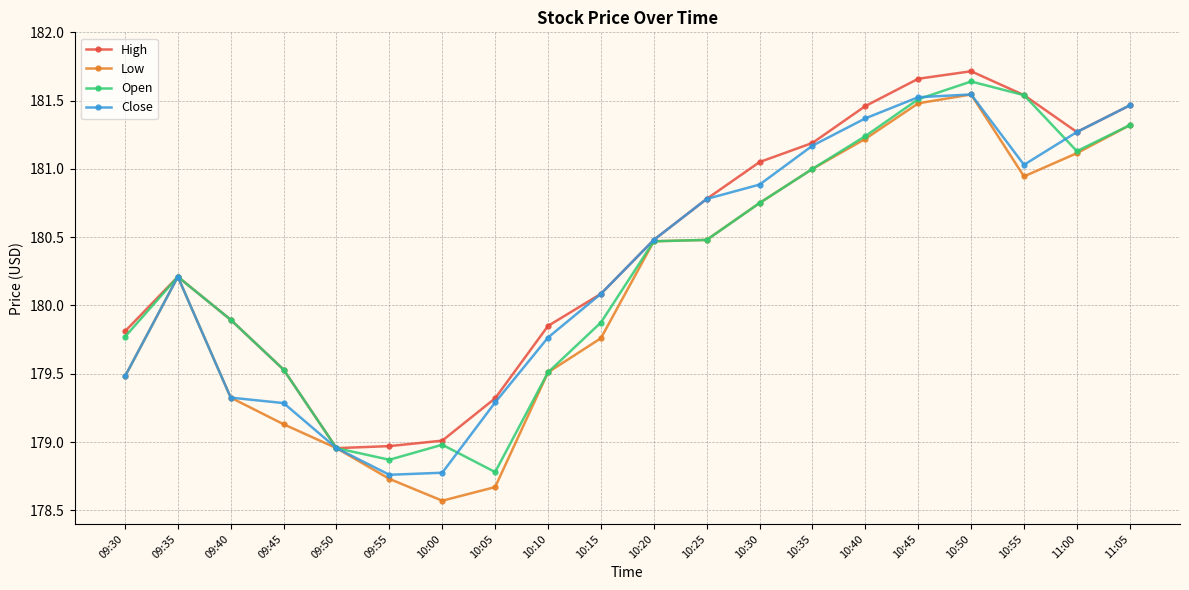

What is the sum of all Open values?

3605.5